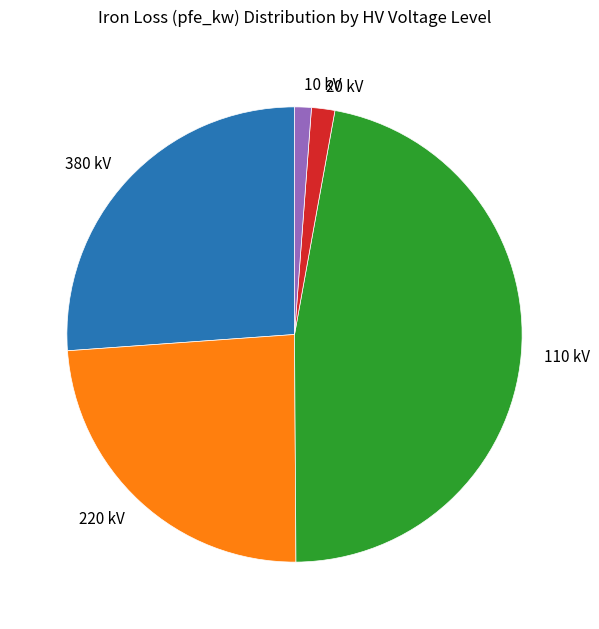

The 110 kV slice represents 47% of the pie. True or false?

True